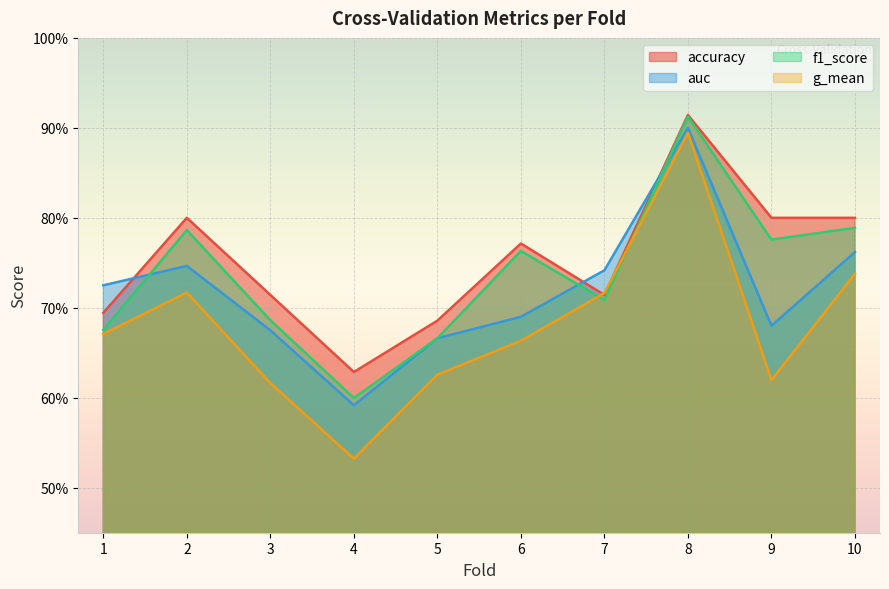

Is the value of auc at 5 greater than the value of accuracy at 8?

No